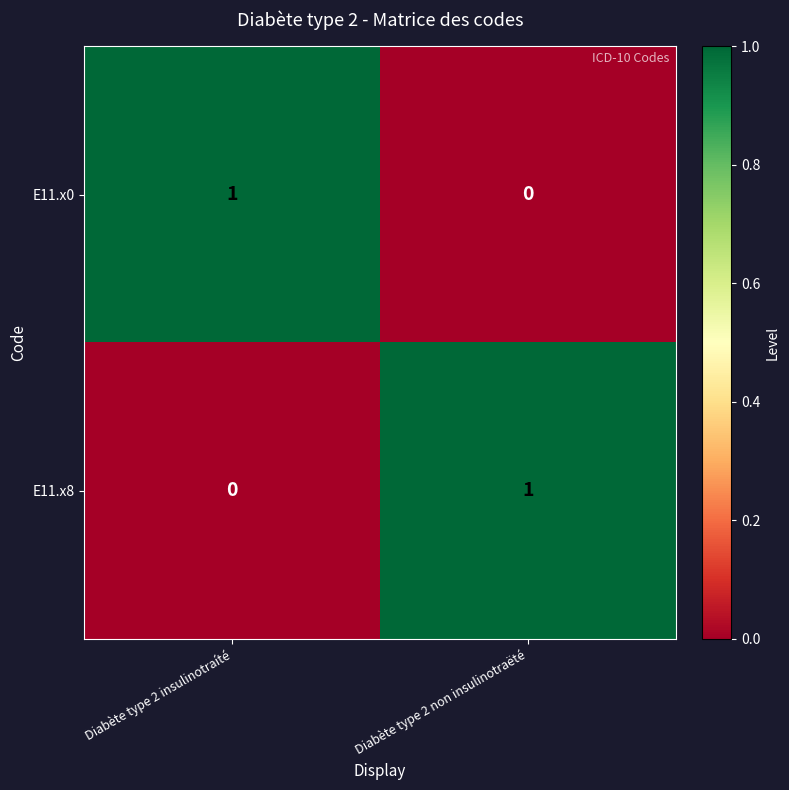

Count the number of categories in the chart.

2